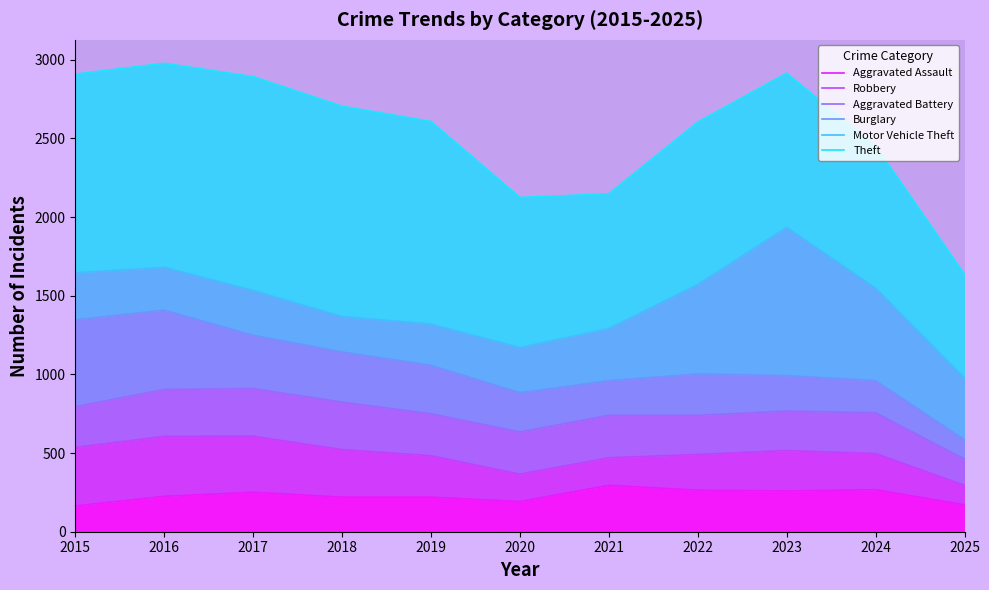

At which category is the sum across all series the highest?

2016